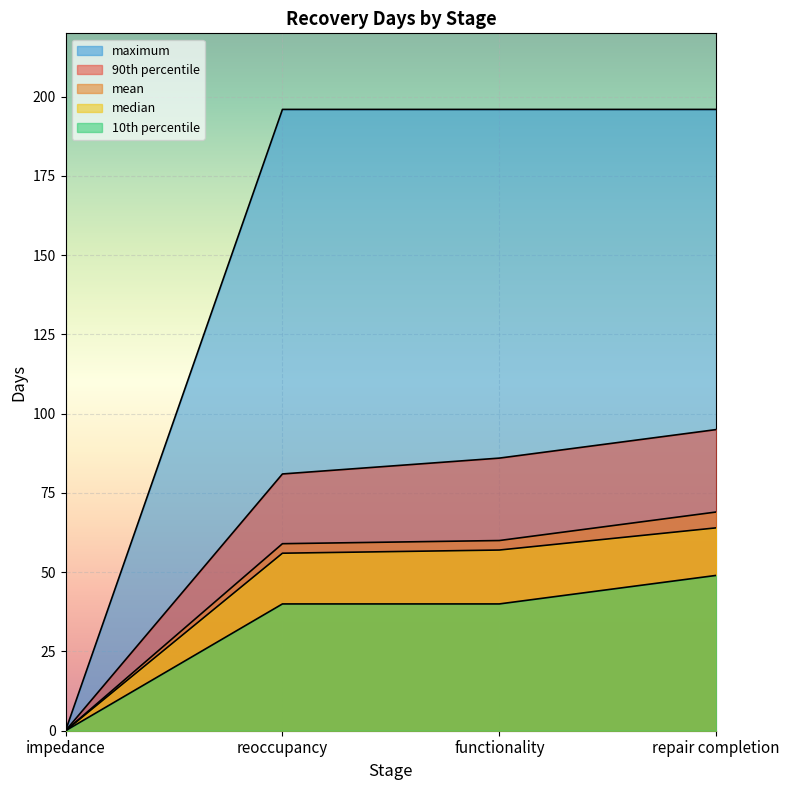

How many categories are shown in the chart?

4